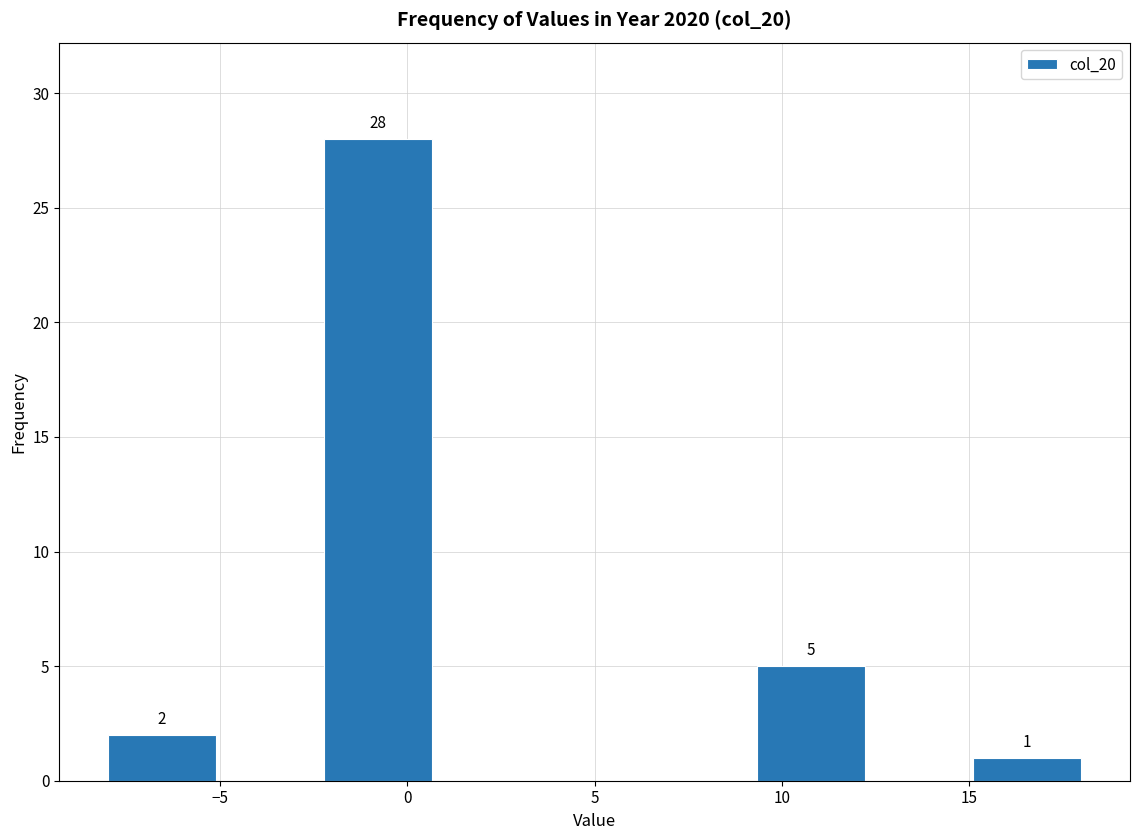

Over which range of the x-axis is the bar tallest?

-2.0 to 0.5